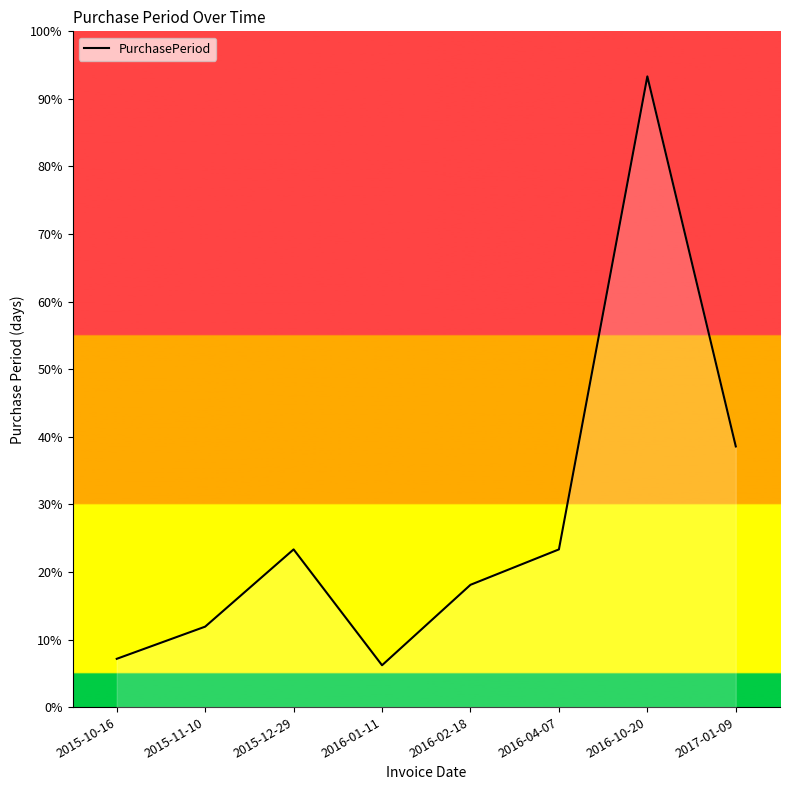

Does the chart display data point markers on the line(s)?

No